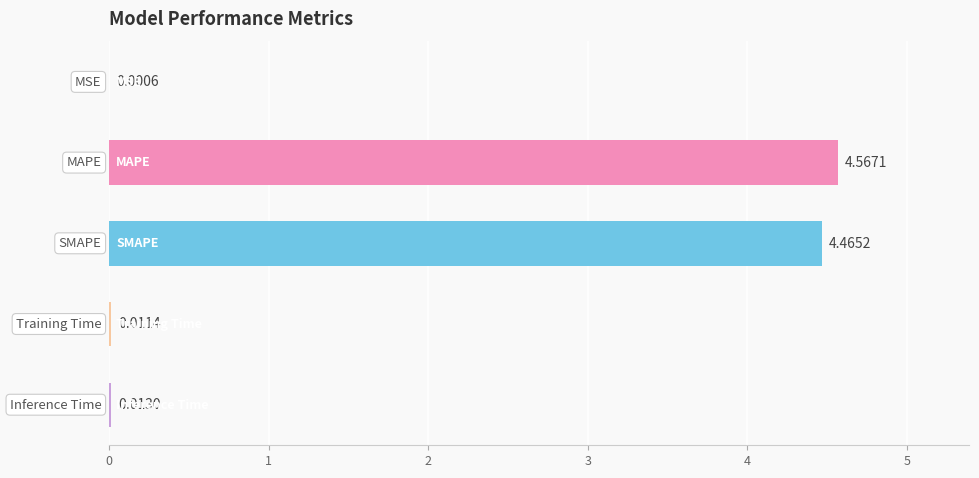

What is the sum of all values?

9.1